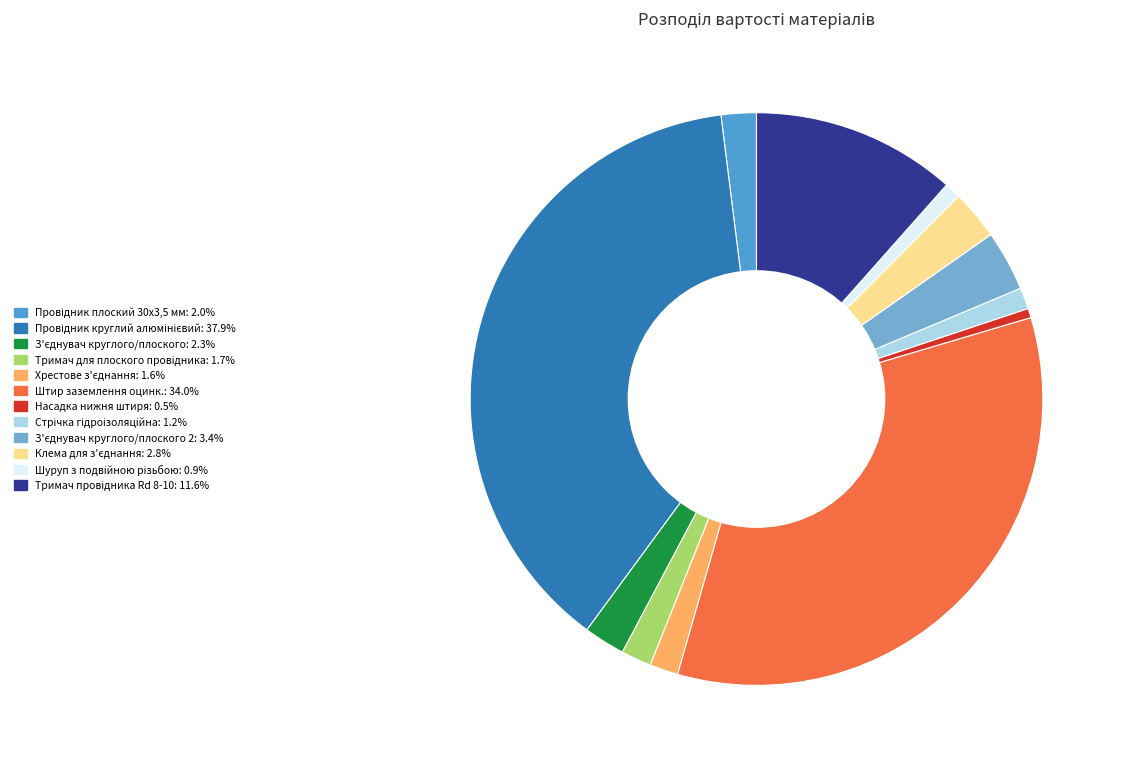

Is there a majority slice in this chart?

No